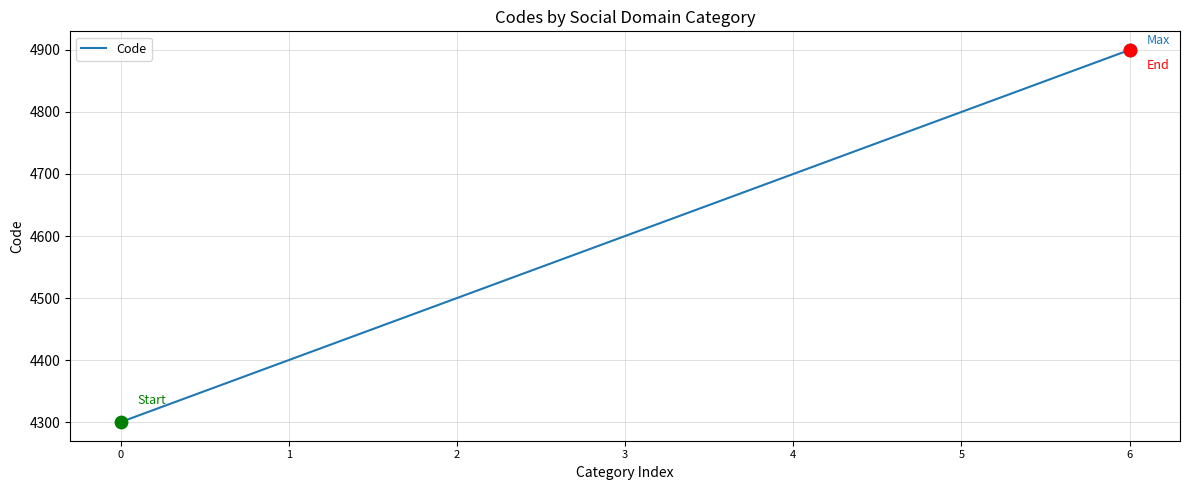

What is the change in value from 1 to 3?

+200